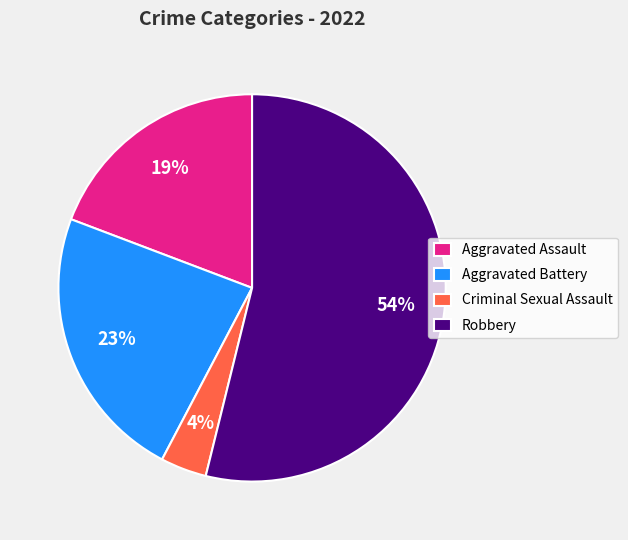

To the nearest percent, what is the difference between the Robbery and Aggravated Battery slice percentages?

31%